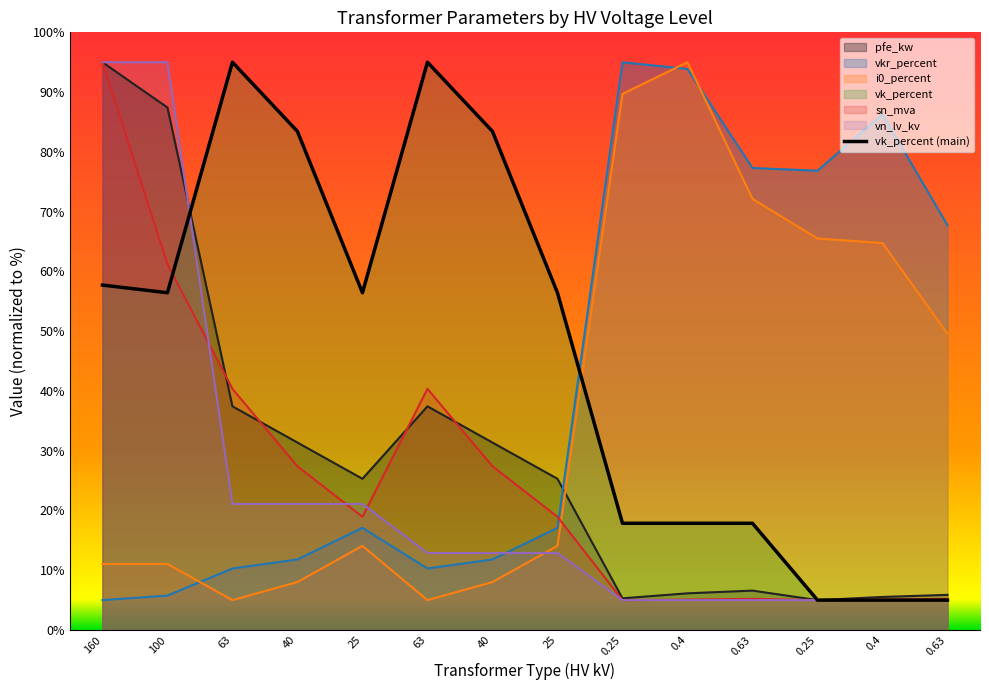

Rank the categories by pfe_kw value from highest to lowest.

160, 100, 63, 63, 40, 40, 25, 25, 0.63, 0.4, 0.63, 0.4, 0.25, 0.25